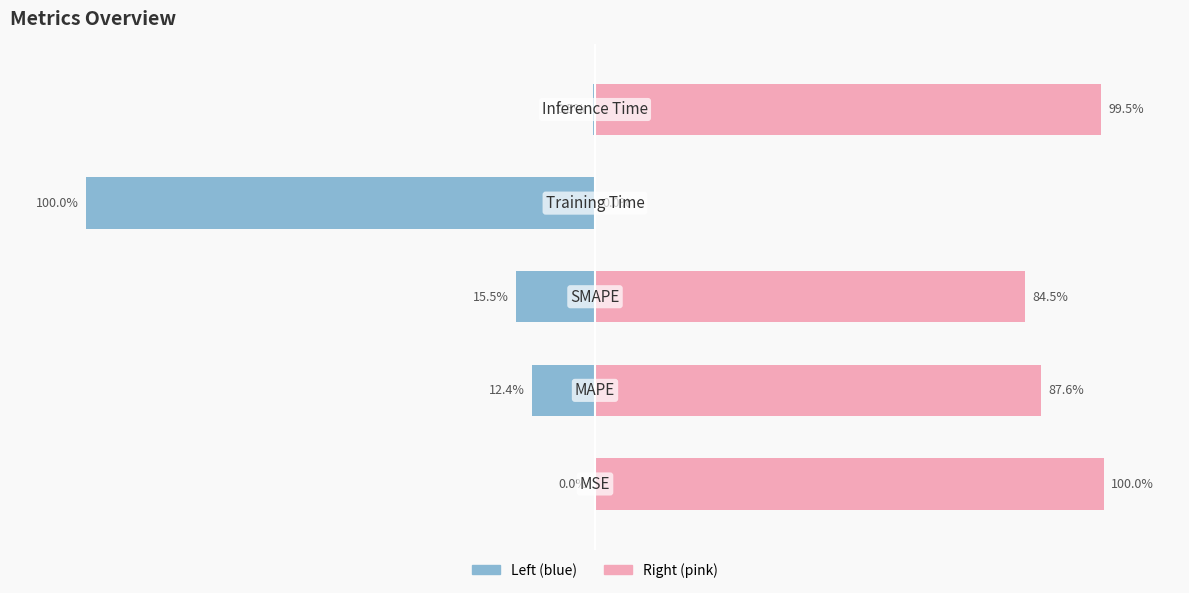

Is it true that col_1 (normalized right) equals 46.4 at 1?

False